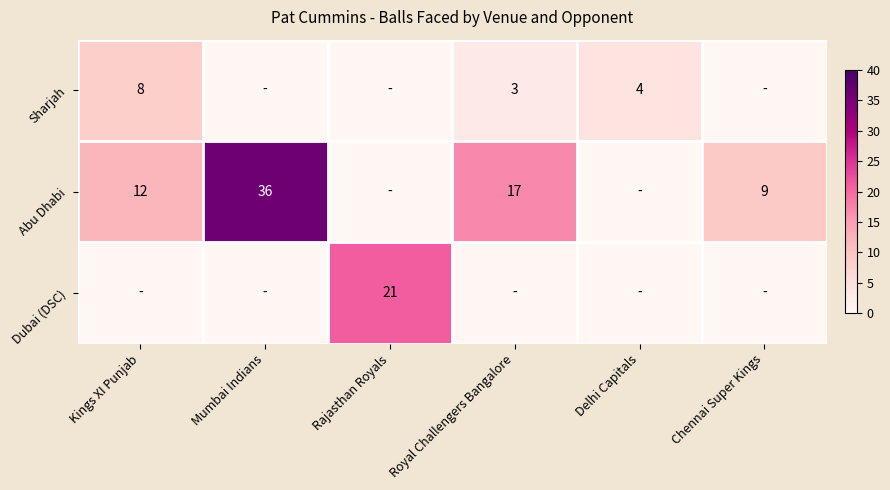

Is it true that Abu Dhabi equals 17 at Royal Challengers Bangalore?

True